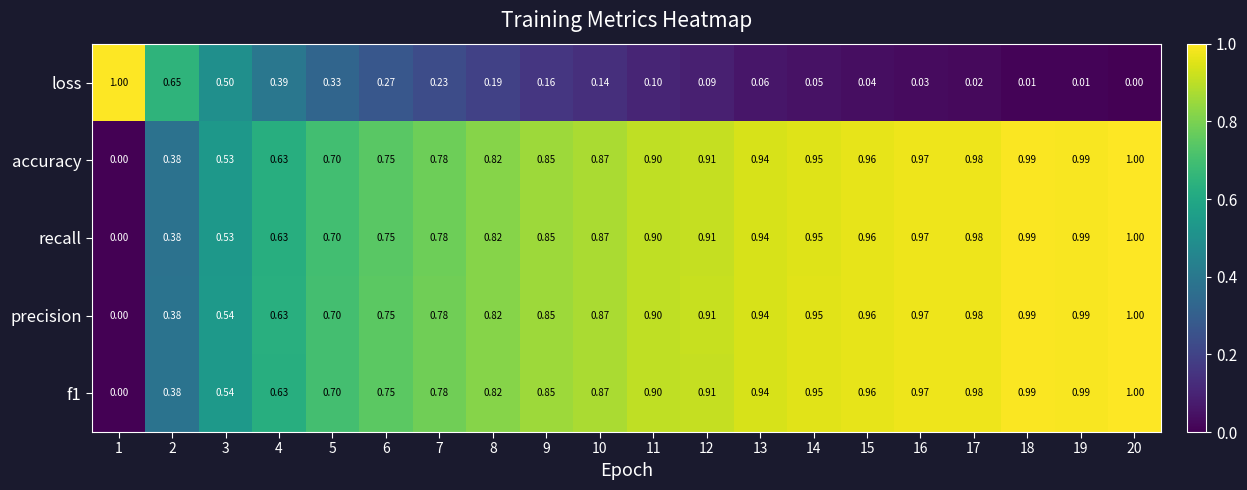

Is the value of recall at 15 greater than the value of precision at 13?

Yes